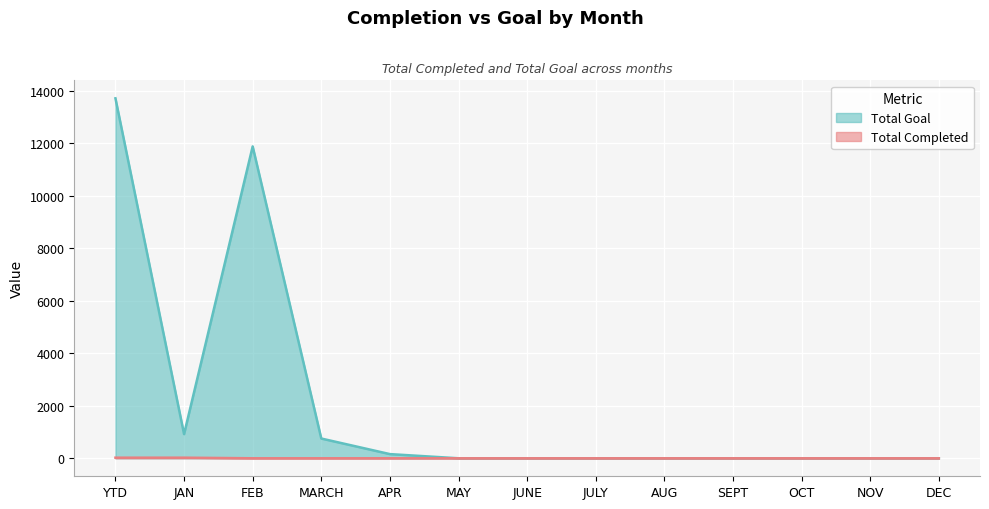

What is the label of the 12th point from the right?

JAN